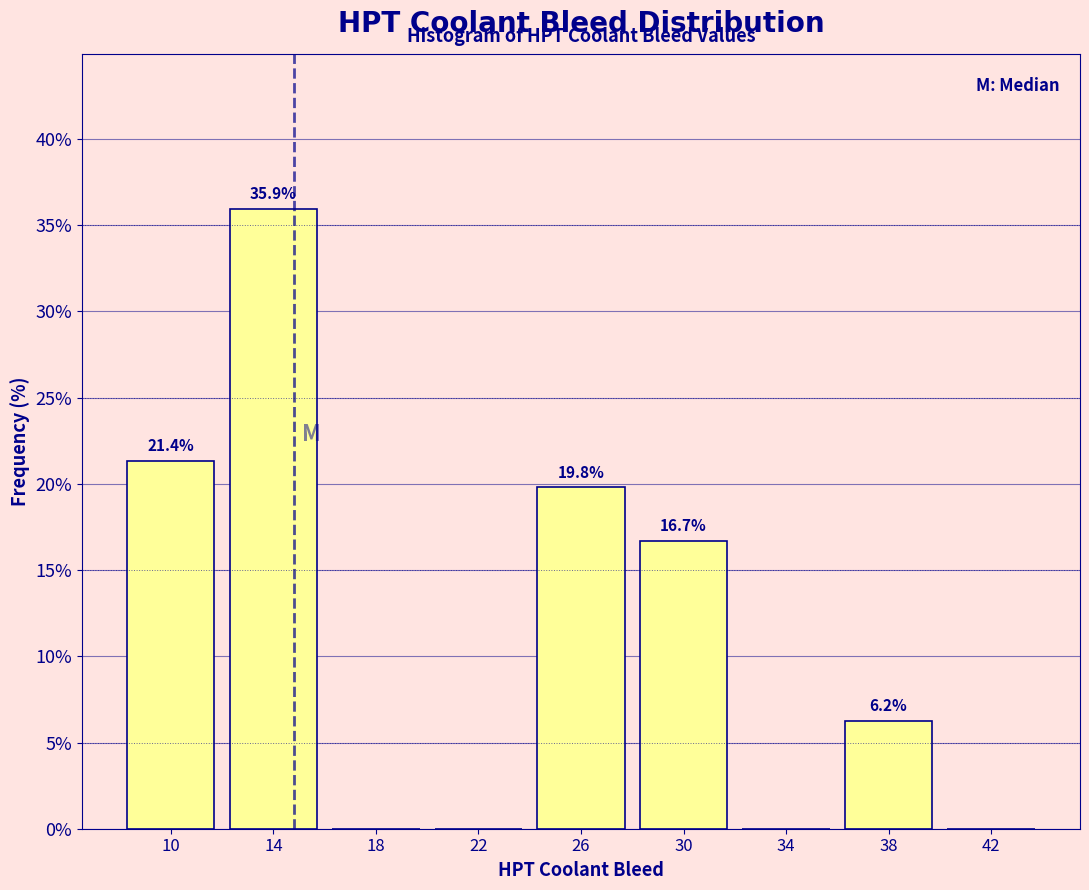

Over which range of the x-axis is the bar tallest?

12 to 16